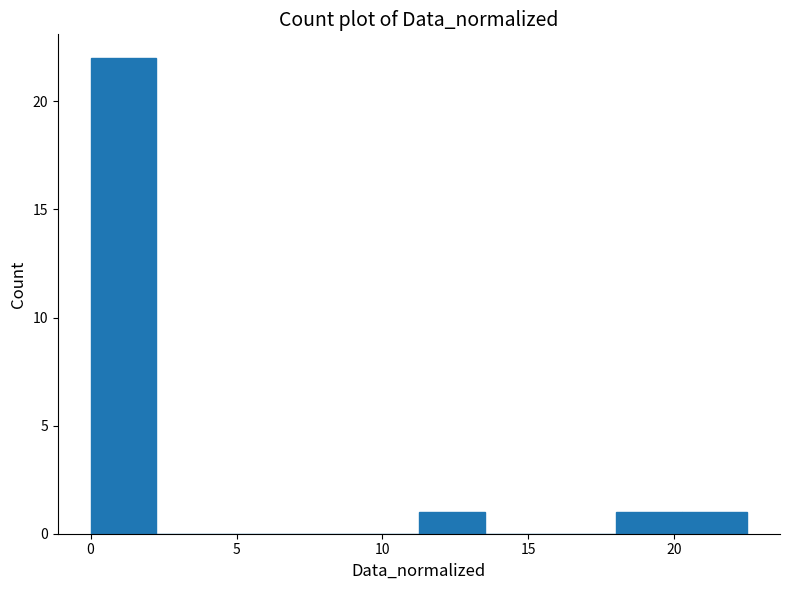

Reading left to right, list every bar in this chart as the range it spans on the x-axis followed by its height. Neither the bar edges nor the heights are printed on the chart, so give them approximately, as read against the axes.

0.00 to 2.25: 22
2.25 to 4.50: 0
4.50 to 6.75: 0
6.75 to 9.00: 0
9.00 to 11.25: 0
11.25 to 13.50: 1
13.50 to 15.75: 0
15.75 to 18.00: 0
18.00 to 20.25: 1
20.25 to 22.50: 1